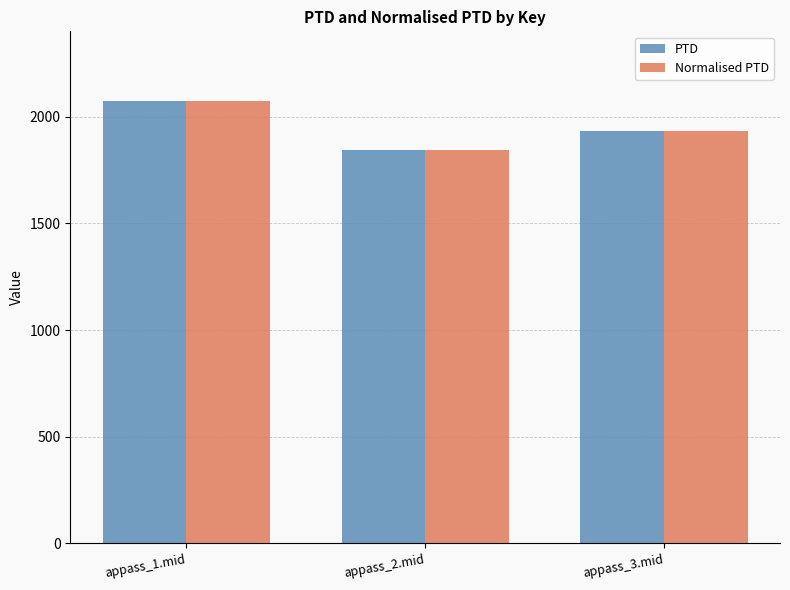

True or false: PTD has a value of 1308.6 at appass_3.mid.

False